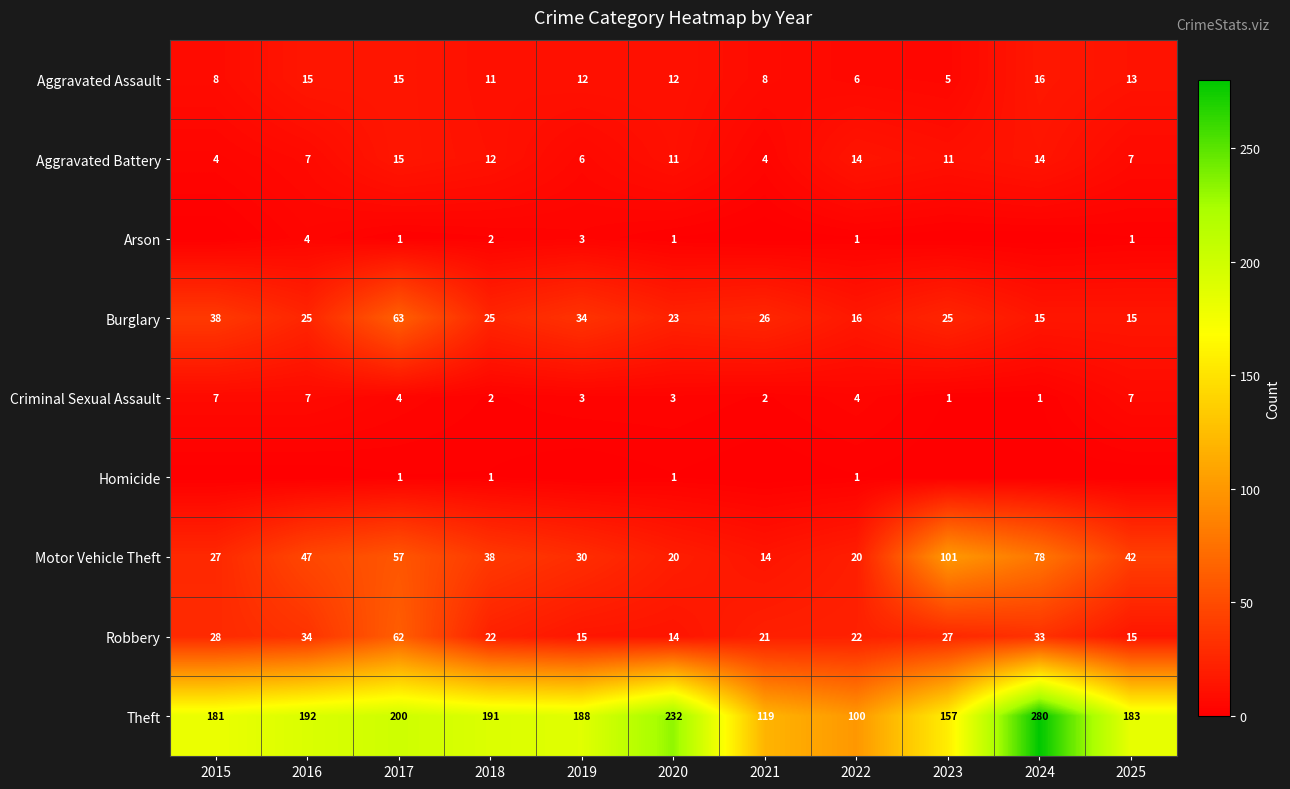

At which label does Criminal Sexual Assault first exceed 3?

2015